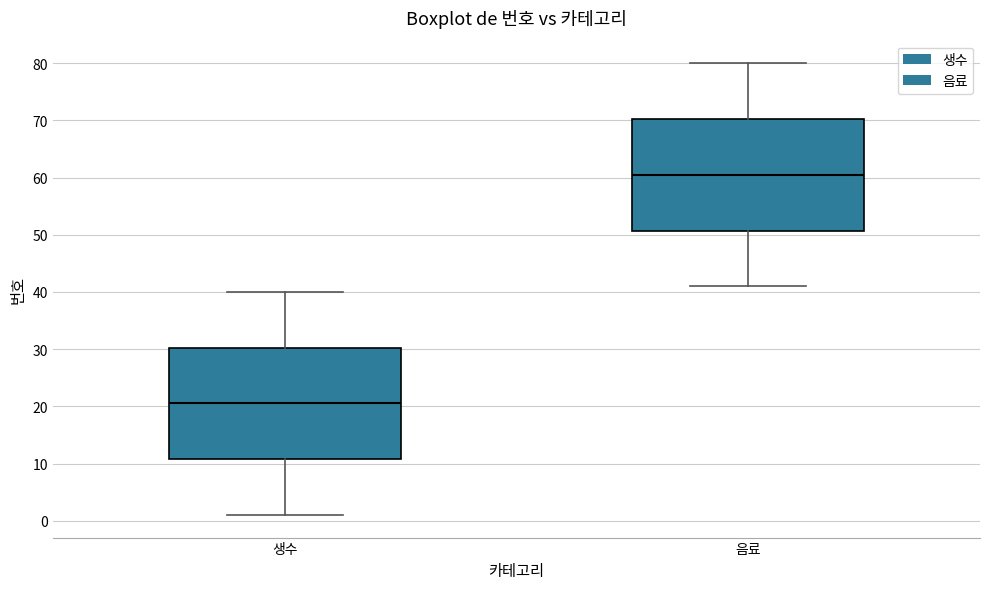

Where is the upper edge of the box for 음료 on the y-axis? The values are not printed on the chart, so give them approximately, as read against the axis.

70